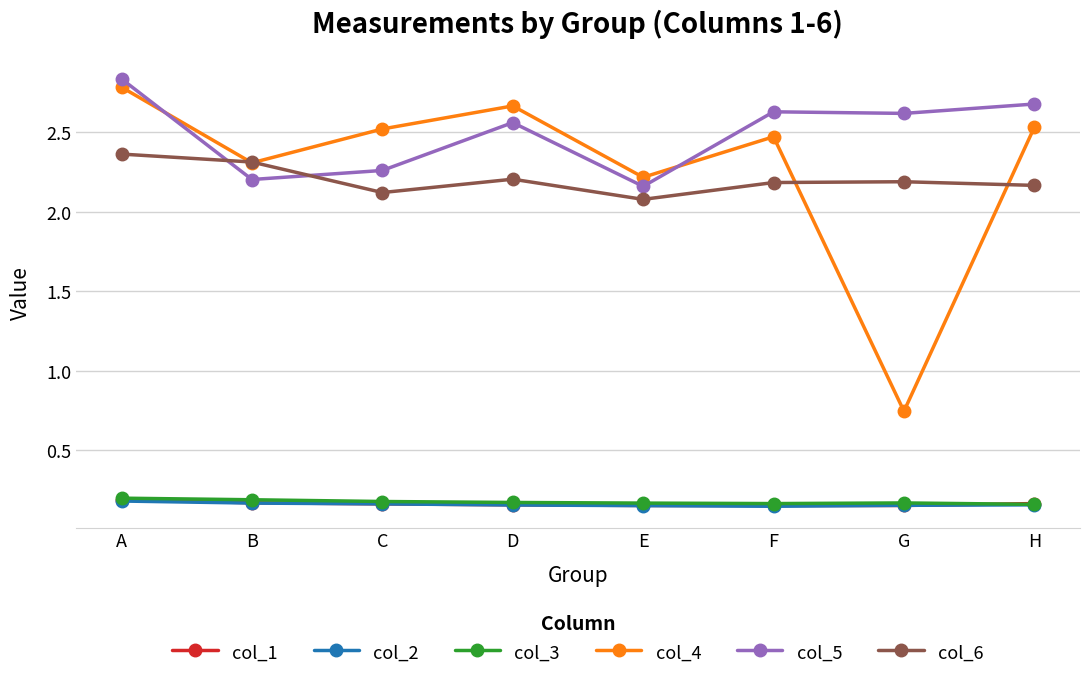

How many interior local peaks does the col_4 series have?

2